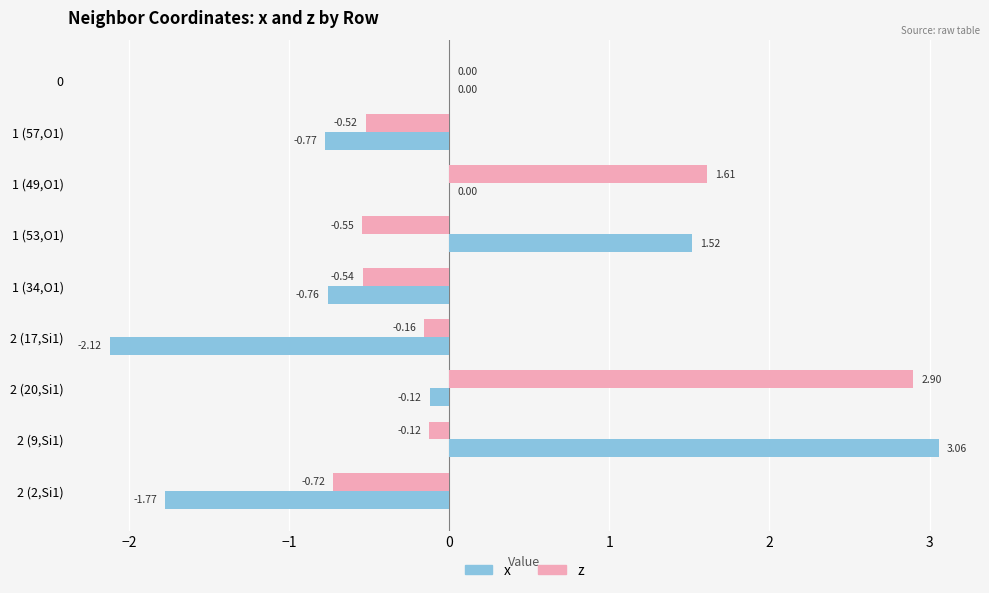

Which series has the largest total across all categories?

z